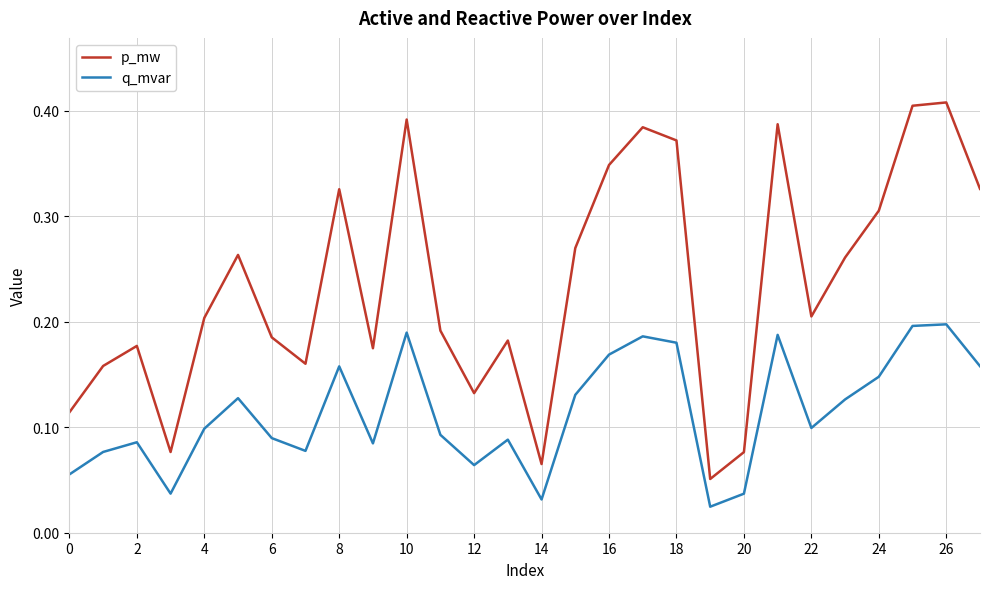

Which series has the widest spread of values?

p_mw